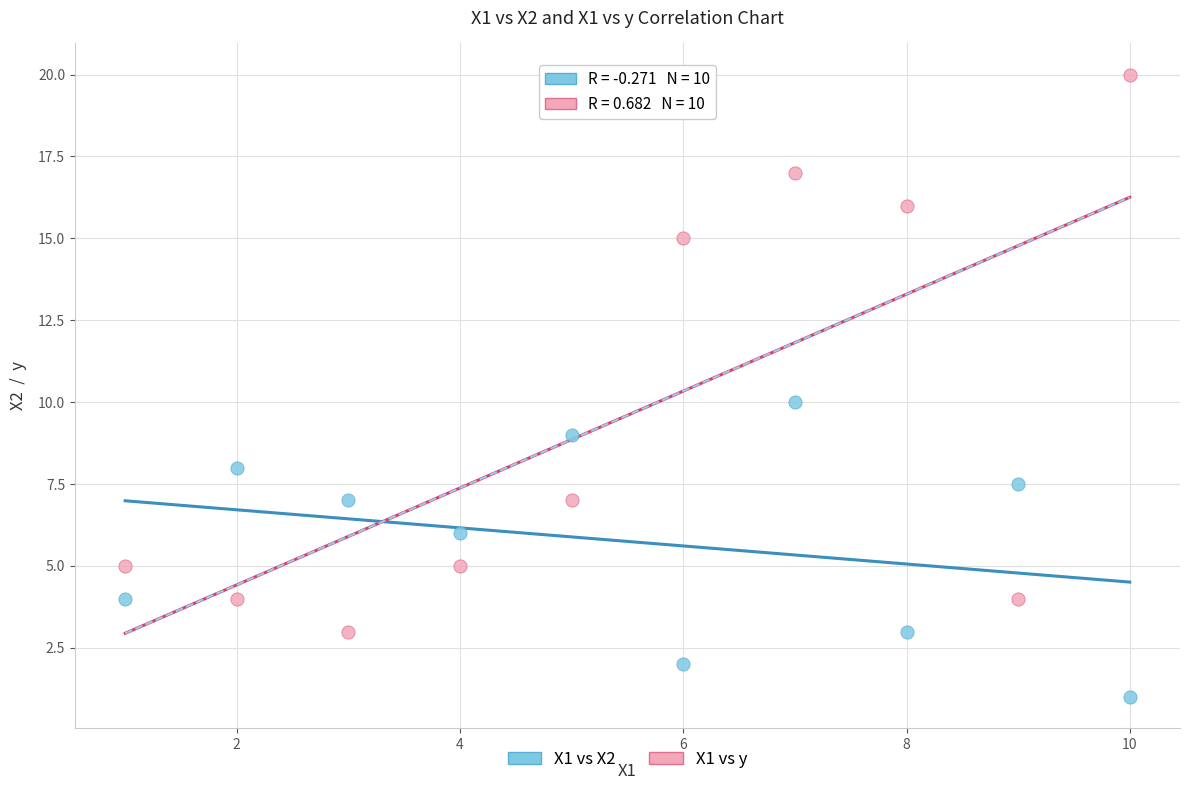

Across all data points, what is the range of X values (max minus min)?

9.0